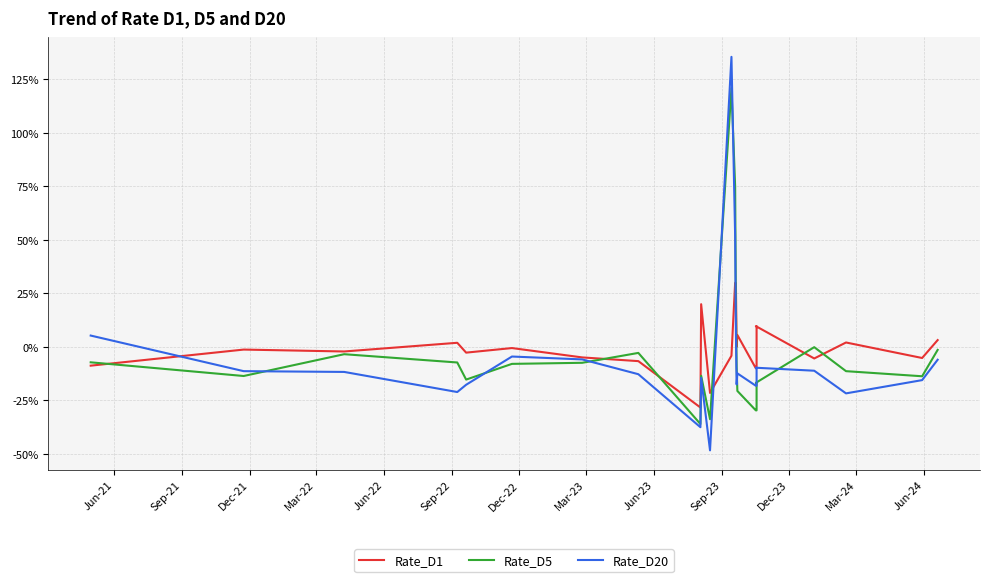

What is the minimum value shown in the chart?

-48.3